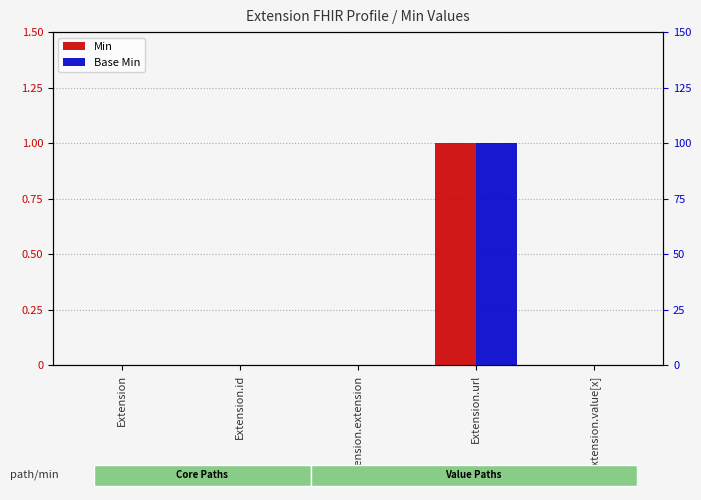

What is the difference between the maximum and minimum values in the Min series?

1